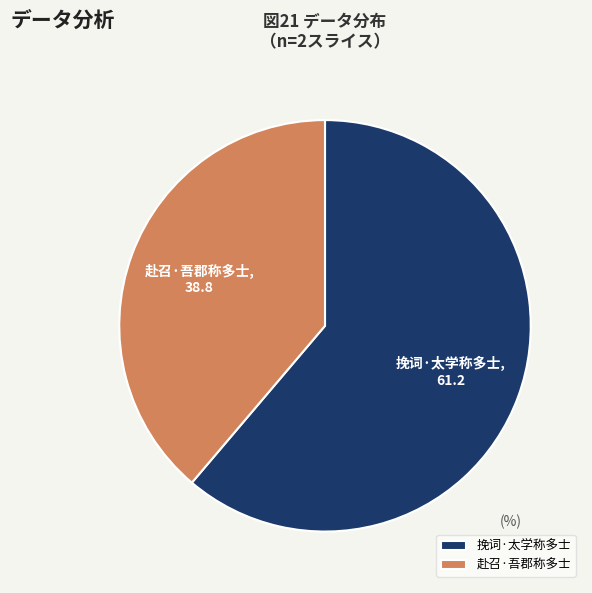

The 挽词·太学称多士 slice represents 47% of the pie. True or false?

False